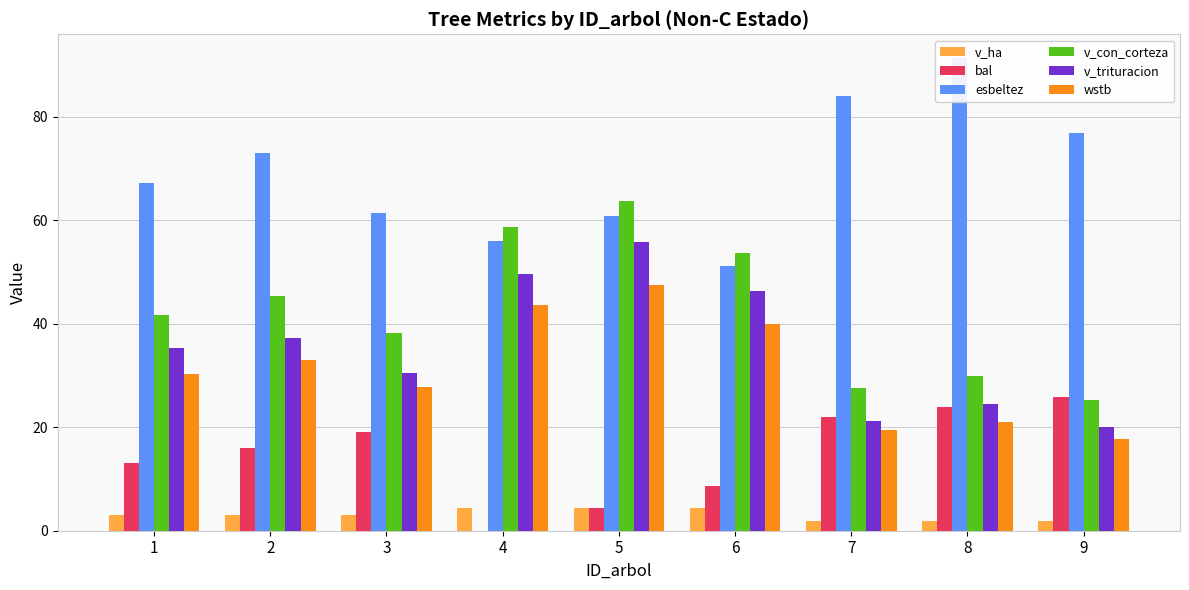

List the series in order of their peak value, lowest first.

v_ha, bal, wstb, v_trituracion, v_con_corteza, esbeltez